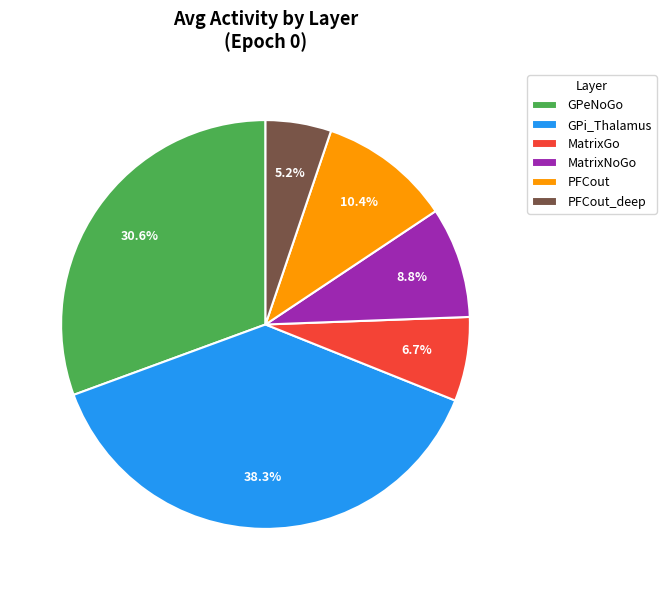

Does PFCout_deep account for over 50% of the chart?

No